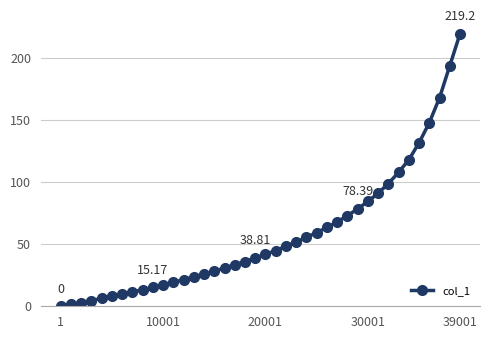

What is the difference between the second highest and second lowest values?

192.0